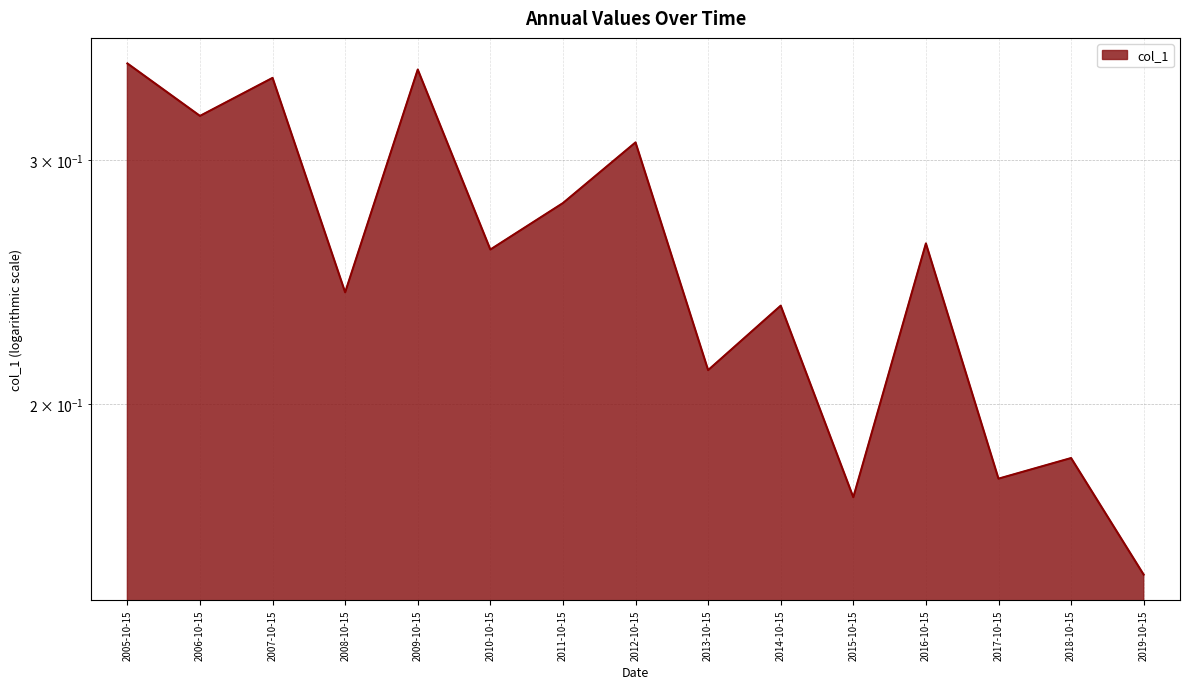

The value at 2007-10-15 is 0.1. True or false?

False